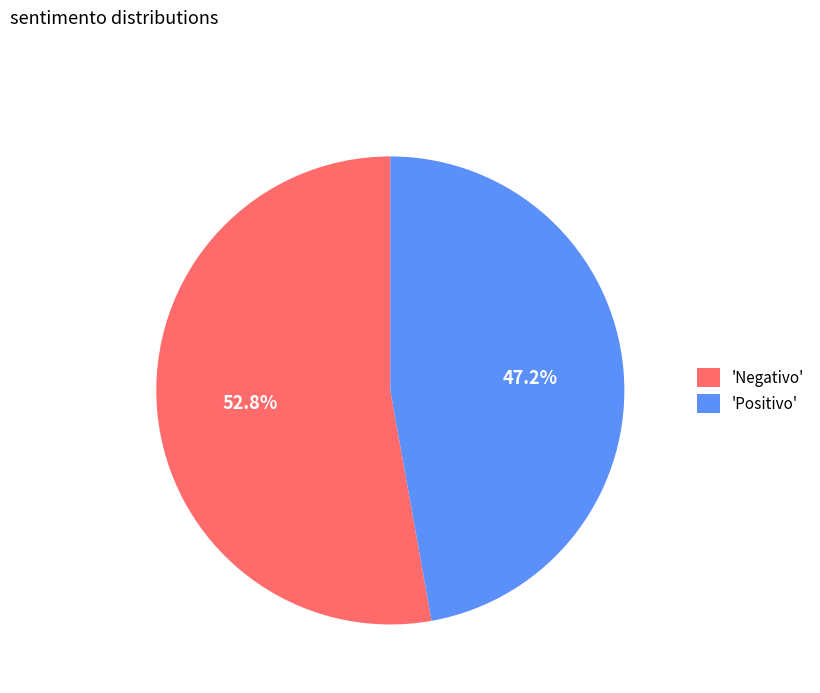

Between 'Negativo' and 'Positivo', which is larger?

'Negativo'